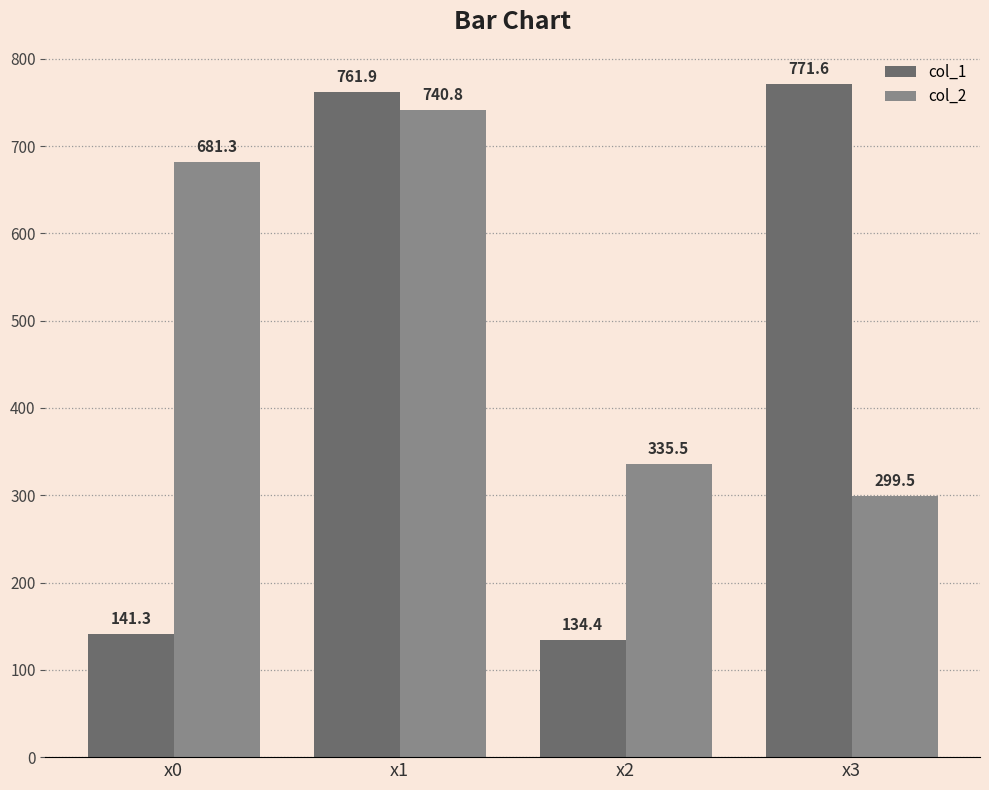

Reading left to right, extract all data points from this chart.

col_1: 141.3	761.9	134.4	771.6
col_2: 681.3	740.8	335.5	299.5